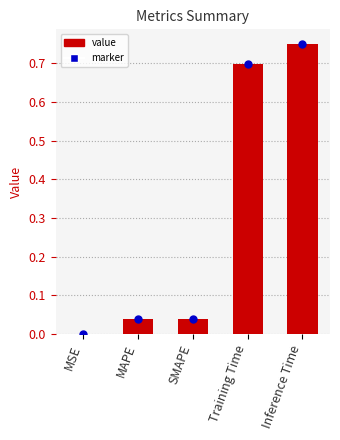

Which has a higher value, Training Time or MAPE?

Training Time